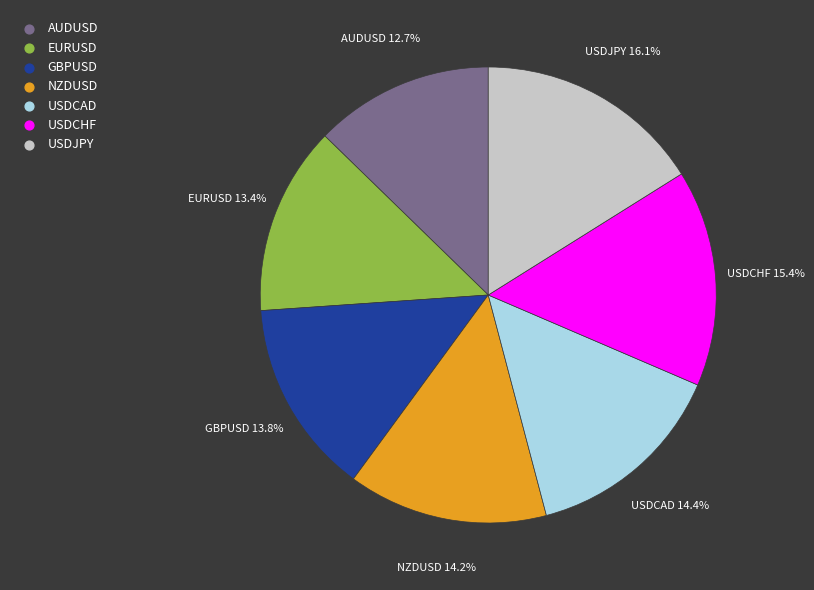

Does any single category account for the majority?

No